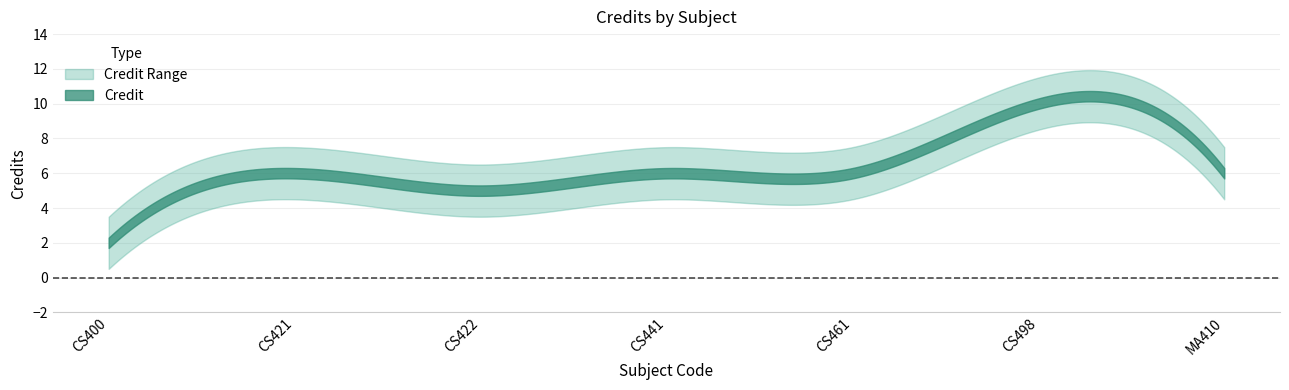

What is the maximum value shown in the chart?

10